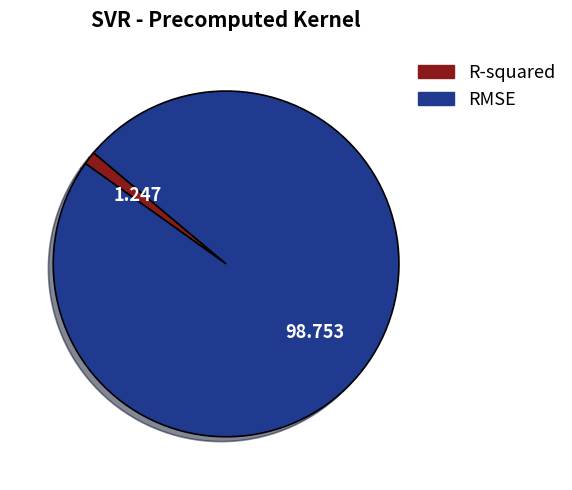

Between RMSE and R-squared, which is larger?

RMSE